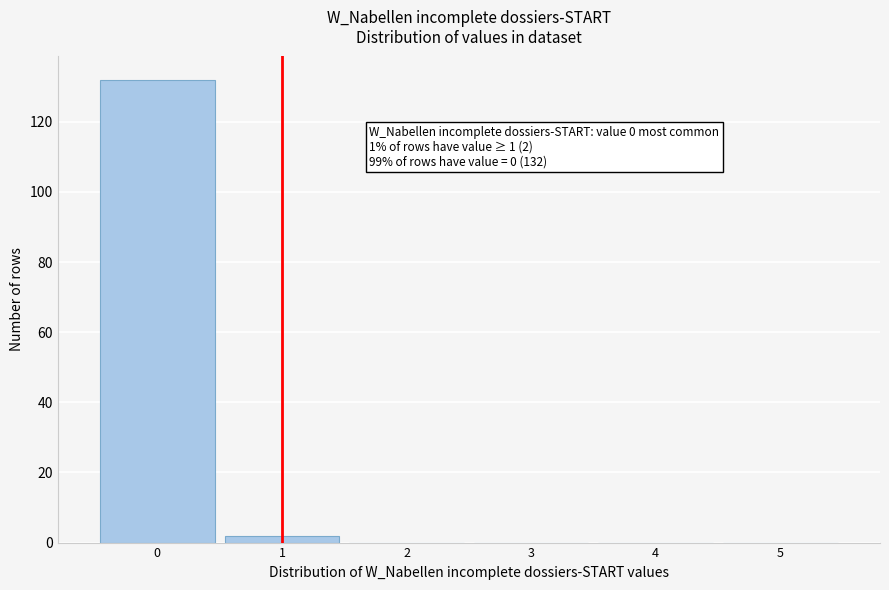

Reading left to right, list all the values displayed in this chart.

0=132	1=2	2=0	3=0	4=0	5=0